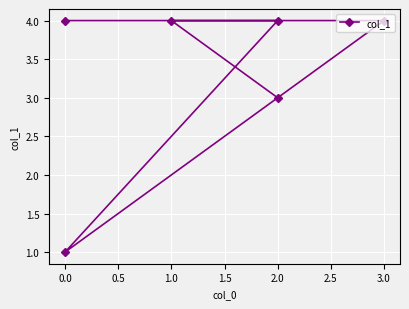

The value at 1.0 is 4. True or false?

True